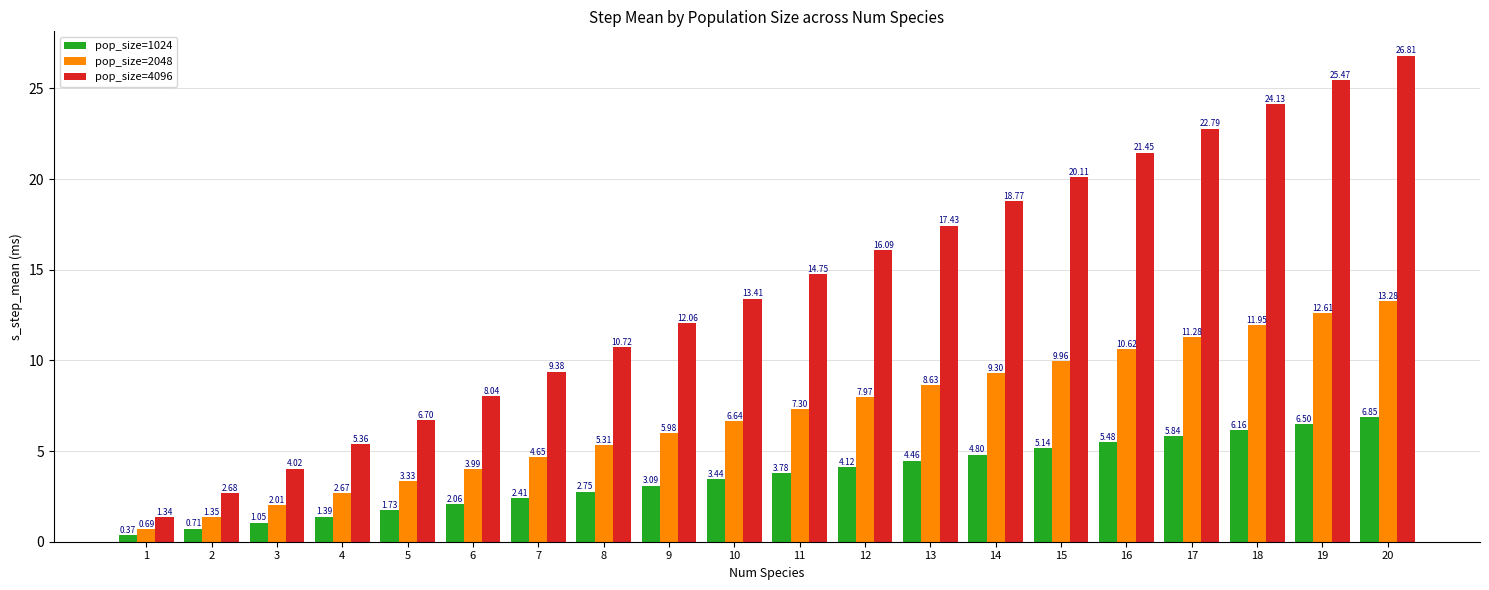

Rank the categories by pop_size=1024 value from highest to lowest.

20, 19, 18, 17, 16, 15, 14, 13, 12, 11, 10, 9, 8, 7, 6, 5, 4, 3, 2, 1